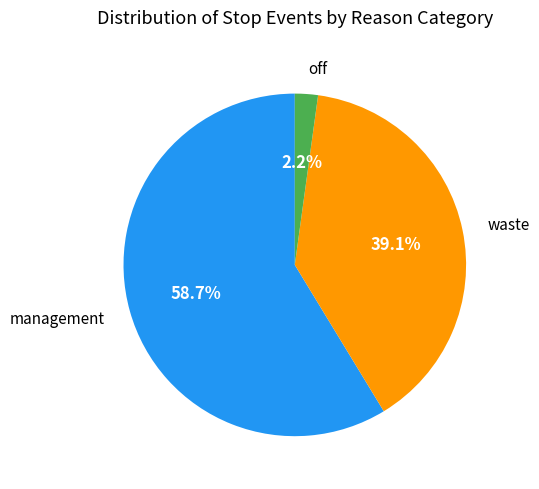

Is there a majority slice in this chart?

Yes